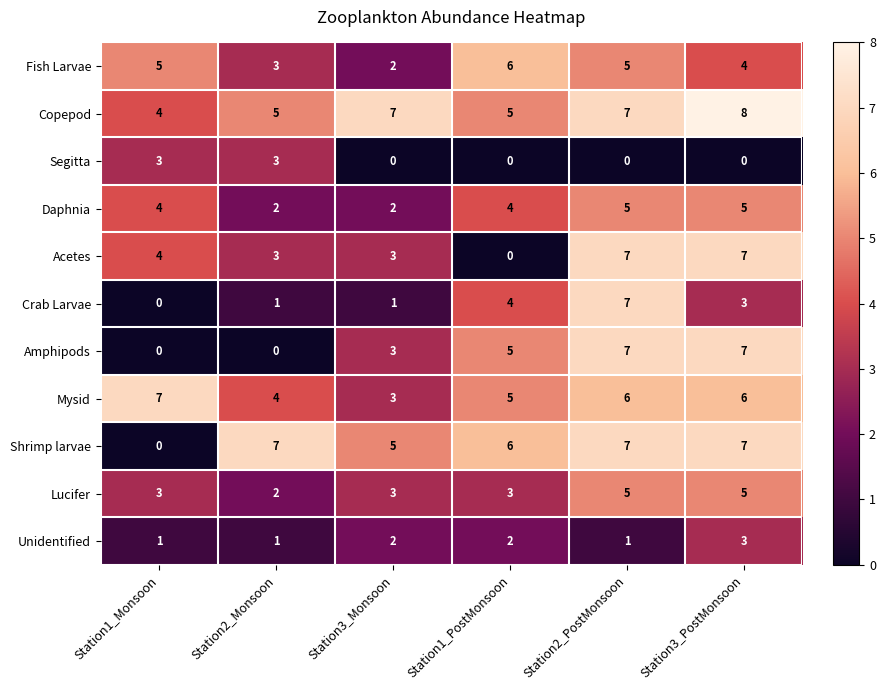

True or false: Unidentified has a value of 0 at Station1_Monsoon.

False